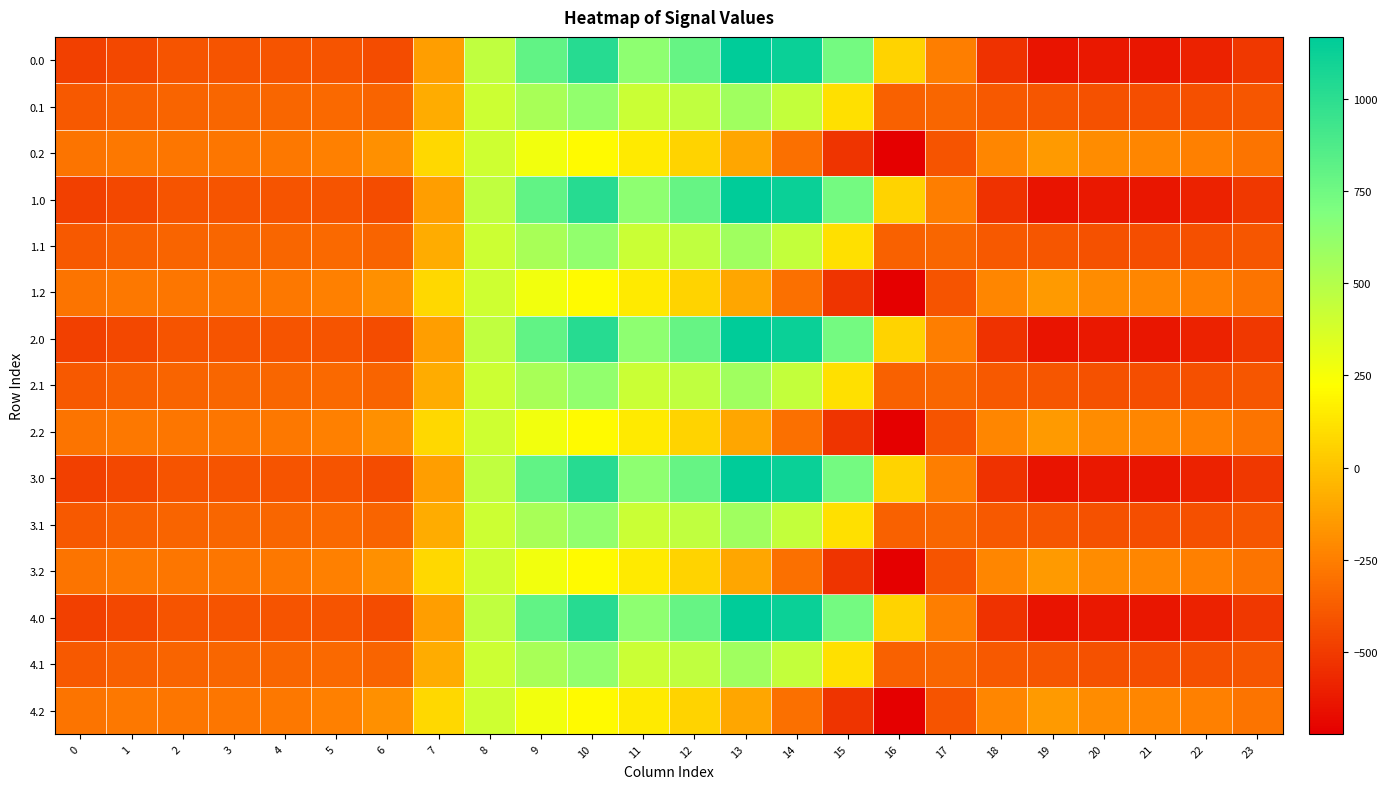

At how many categories does at least one series exceed 163?

8